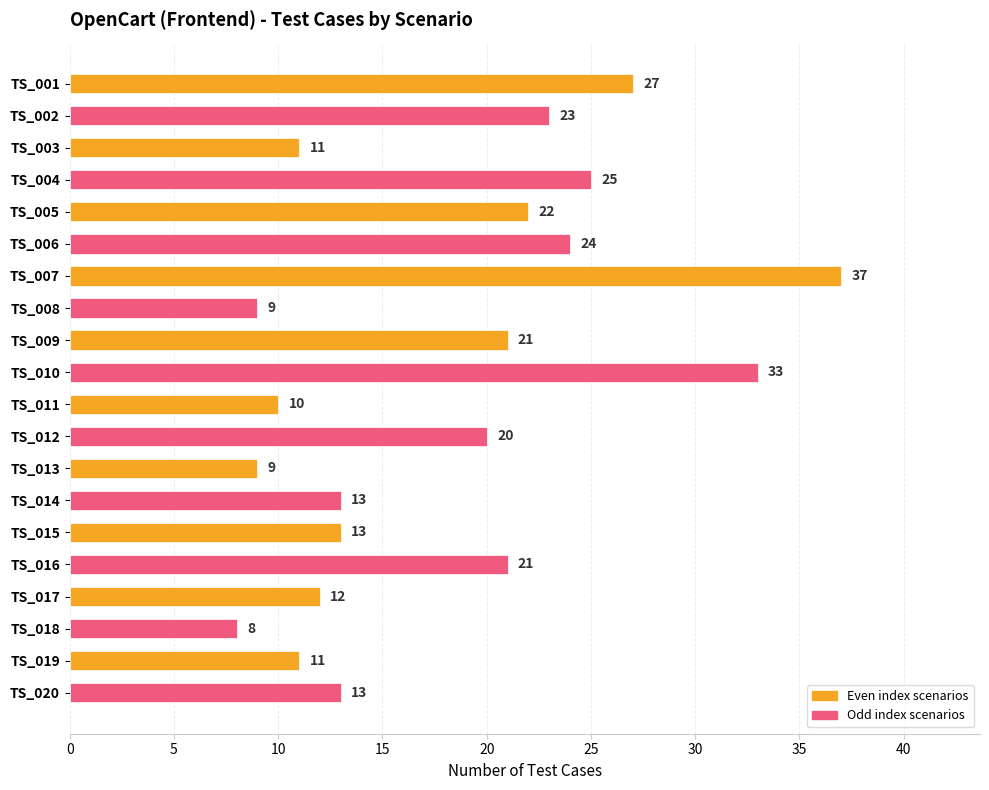

What is the greatest value displayed?

37